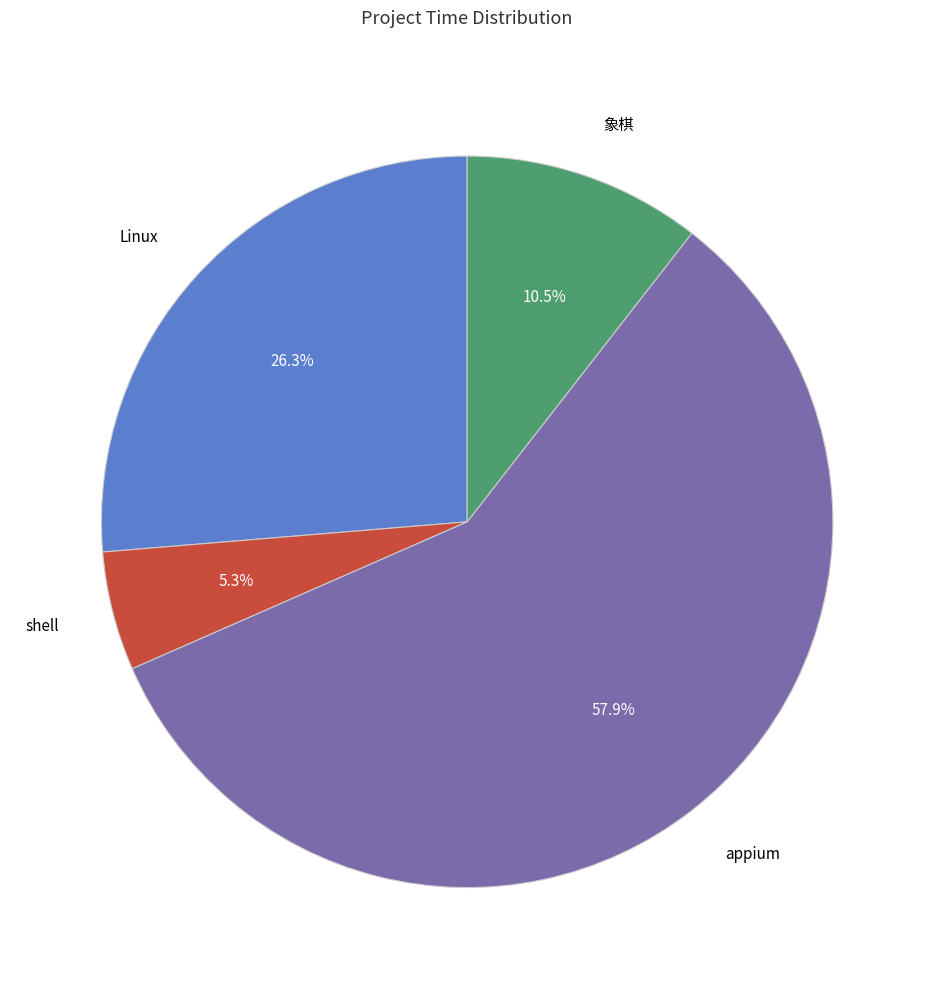

Is there any slice that represents more than half of the pie?

Yes